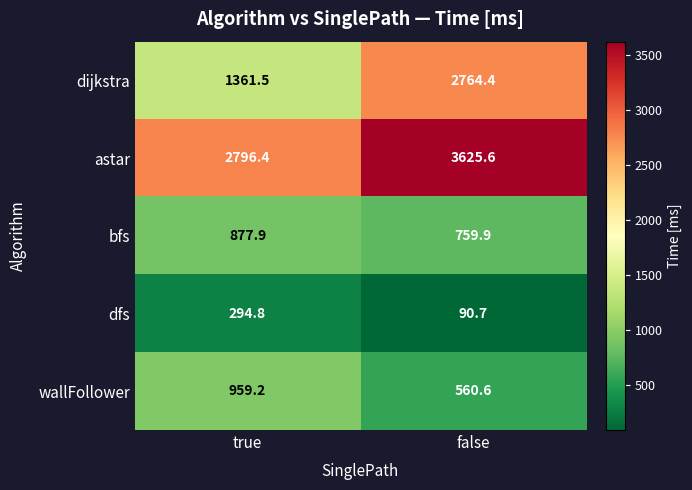

What is the maximum value shown in the chart?

3625.6